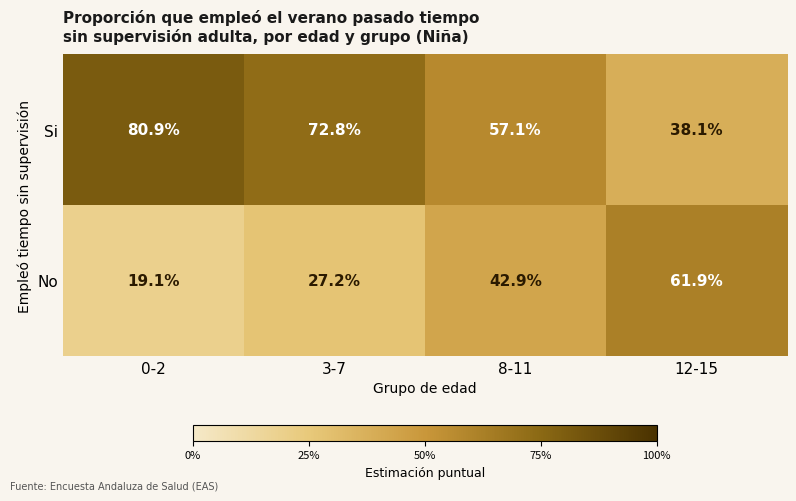

Which series has the largest total across all categories?

Si